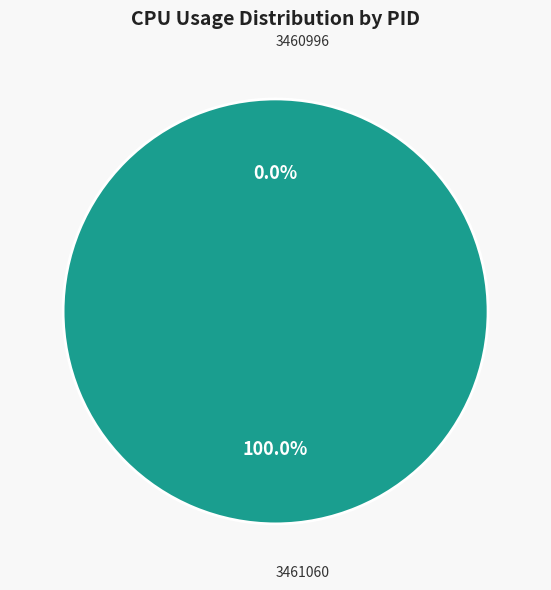

To the nearest percent, what is the difference between the 3460996 and 3461060 slice percentages?

100%